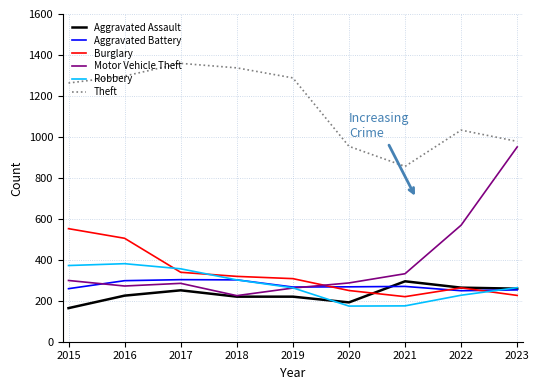

What is the sum of the Aggravated Battery values at 2020 and 2021?

538